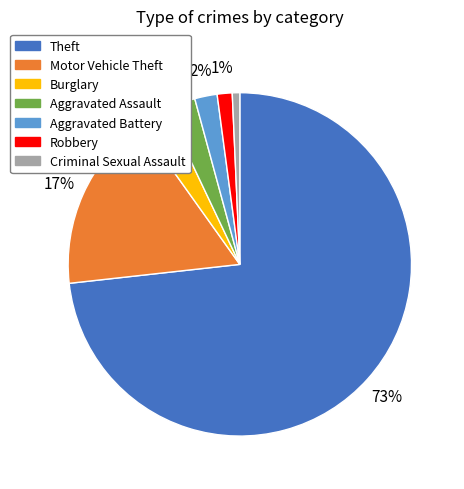

Is there a majority slice in this chart?

Yes